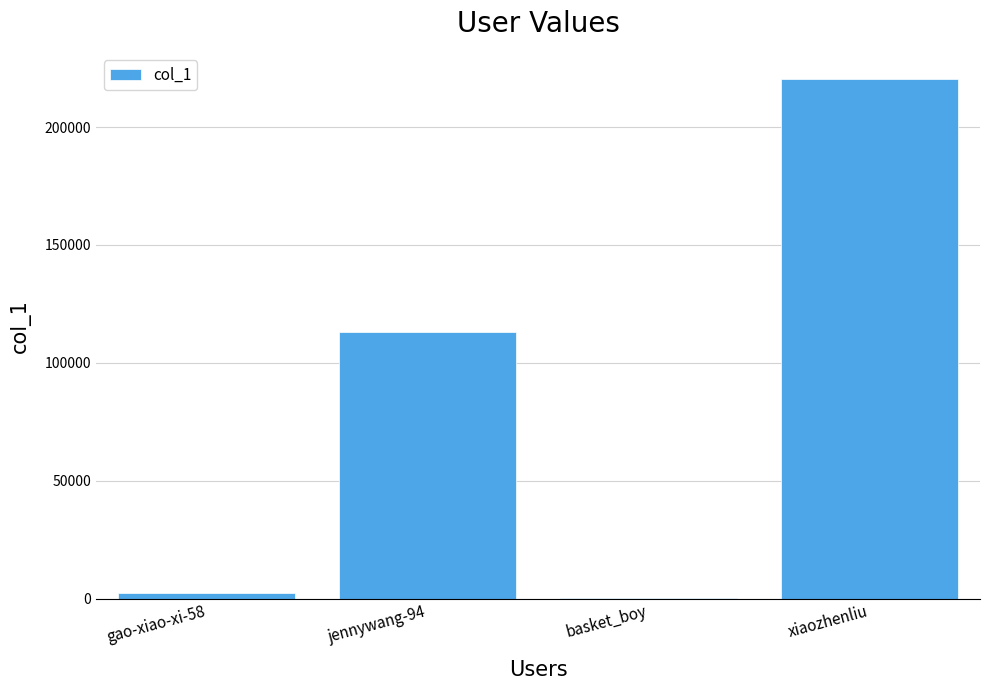

How many series are shown in this chart?

1